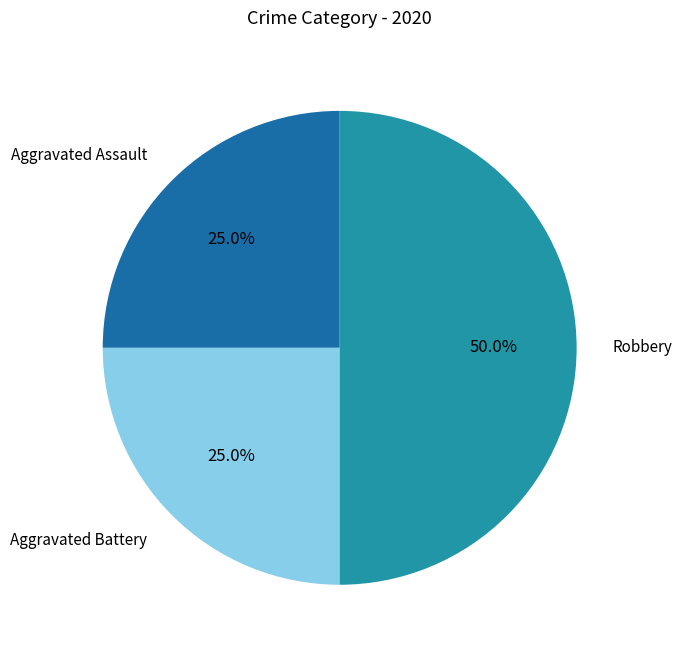

Which has a higher value, Aggravated Battery or Robbery?

Robbery